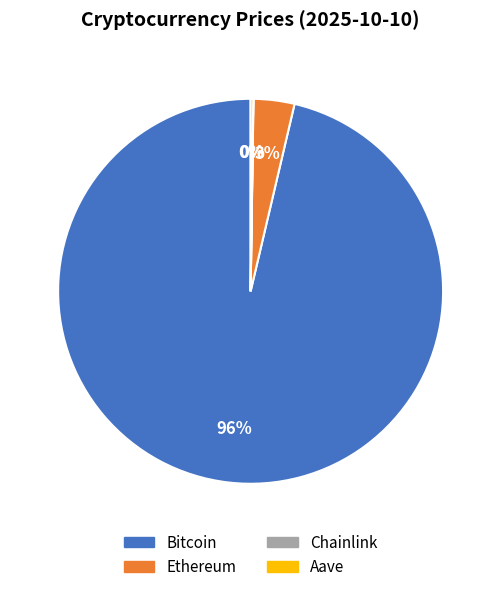

To the nearest percent, what is the combined percentage of Bitcoin and Ethereum?

100%